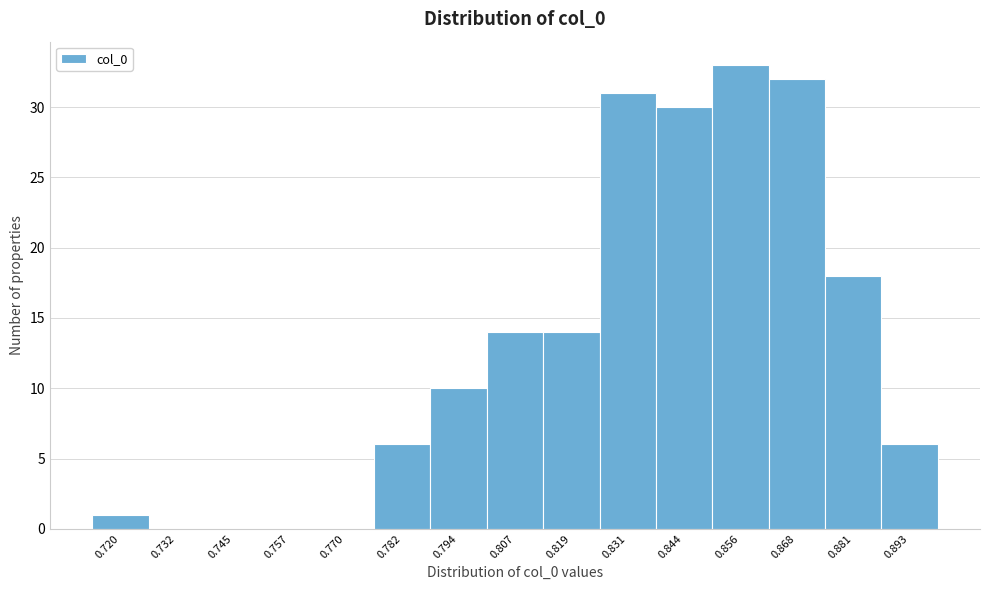

Reading left to right, transcribe all the data shown in this chart.

0.720=1	0.732=0	0.745=0	0.757=0	0.770=0	0.782=6	0.794=10	0.807=14	0.819=14	0.831=31	0.844=30	0.856=33	0.868=32	0.881=18	0.893=6